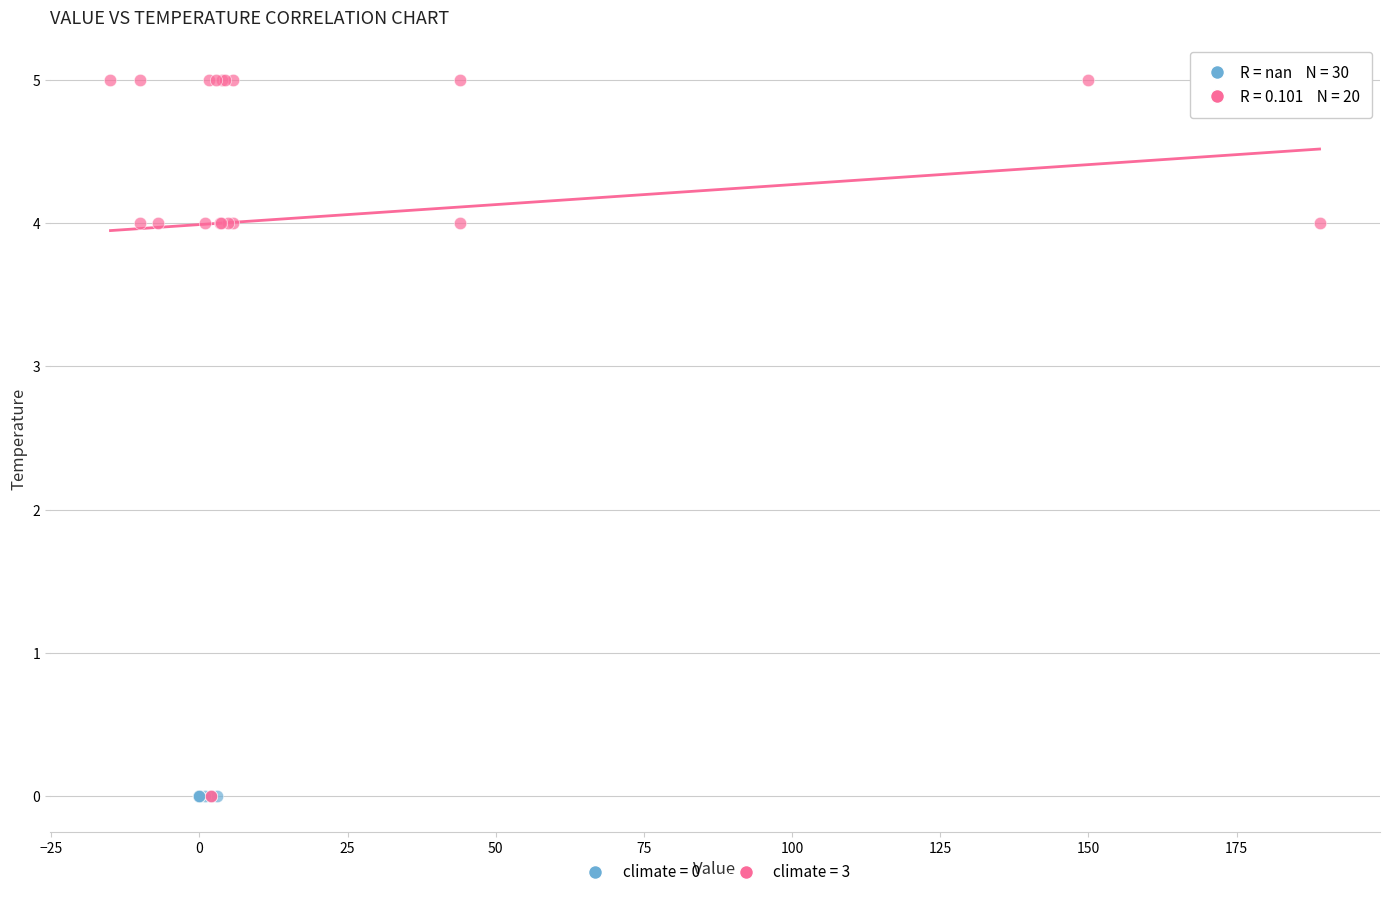

What are all the series names shown in the legend?

climate = 0, climate = 3